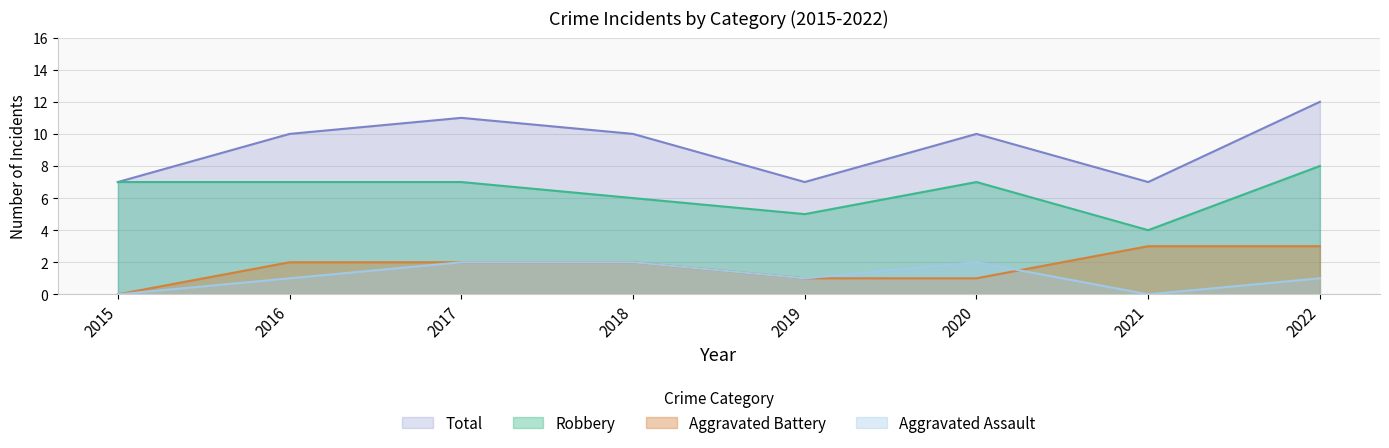

What is the total value across all series at 2020?

20